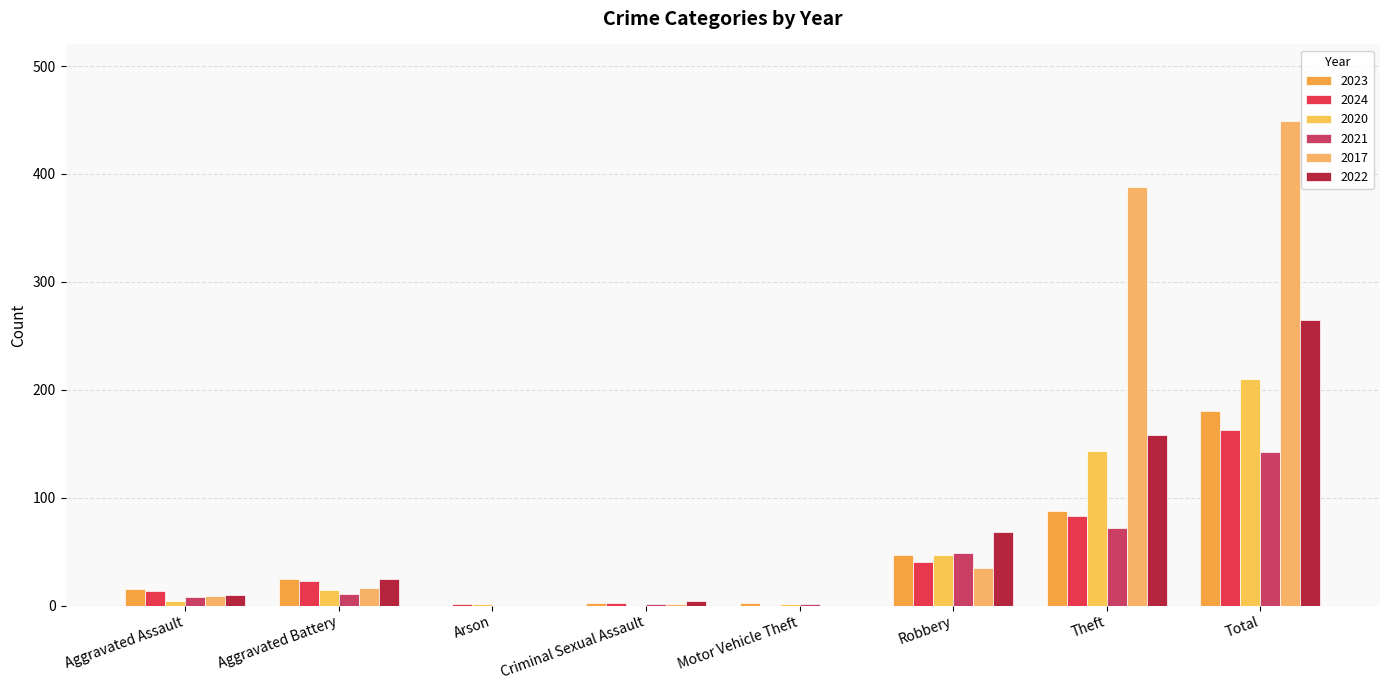

Which series has the largest total across all categories?

2017